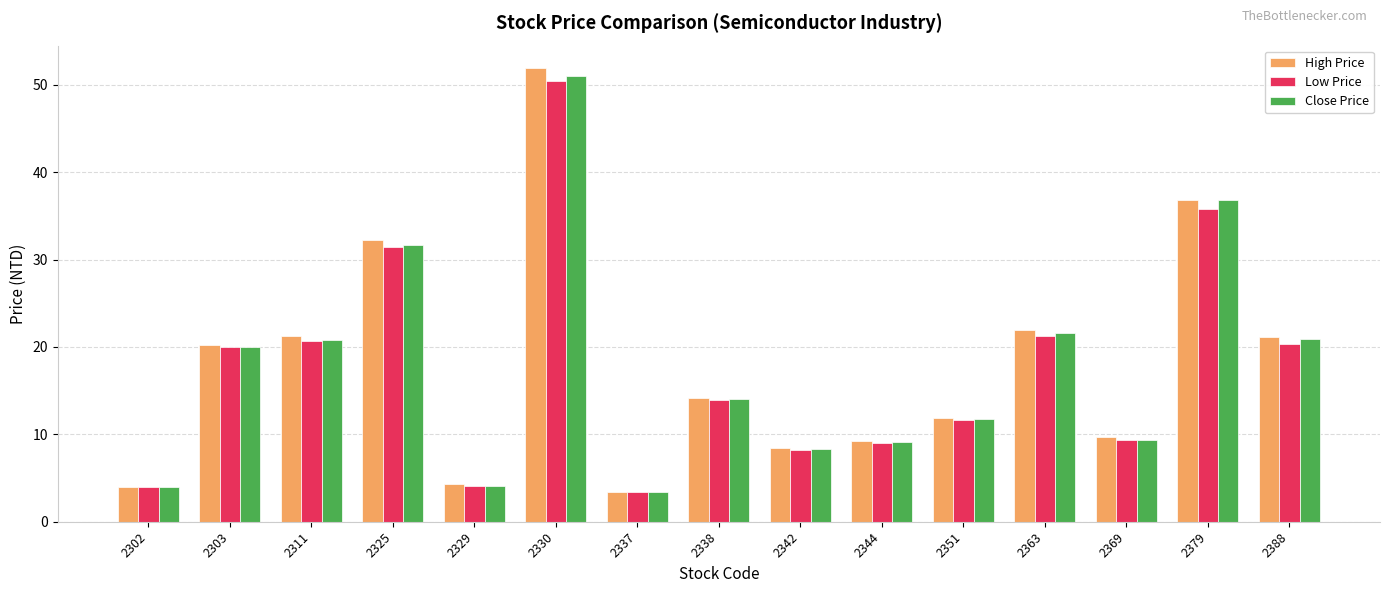

What are all the series names shown in the legend?

High Price, Low Price, Close Price